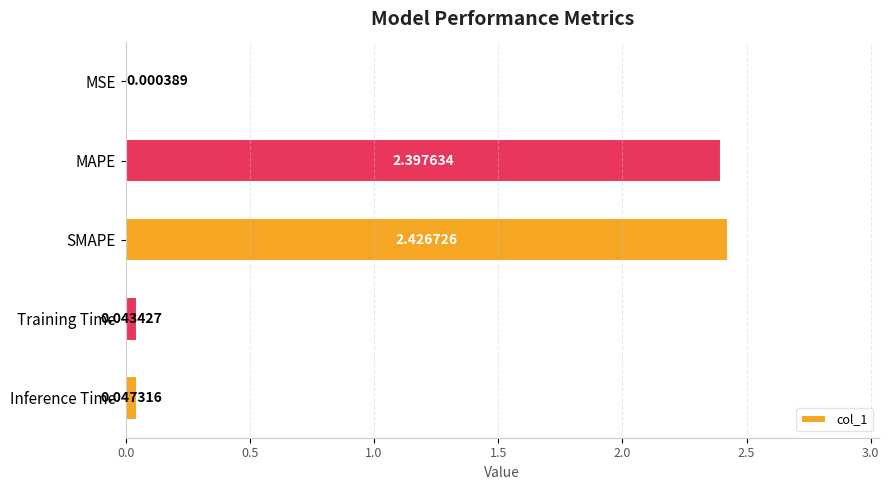

Which label corresponds to the largest value in the chart?

SMAPE